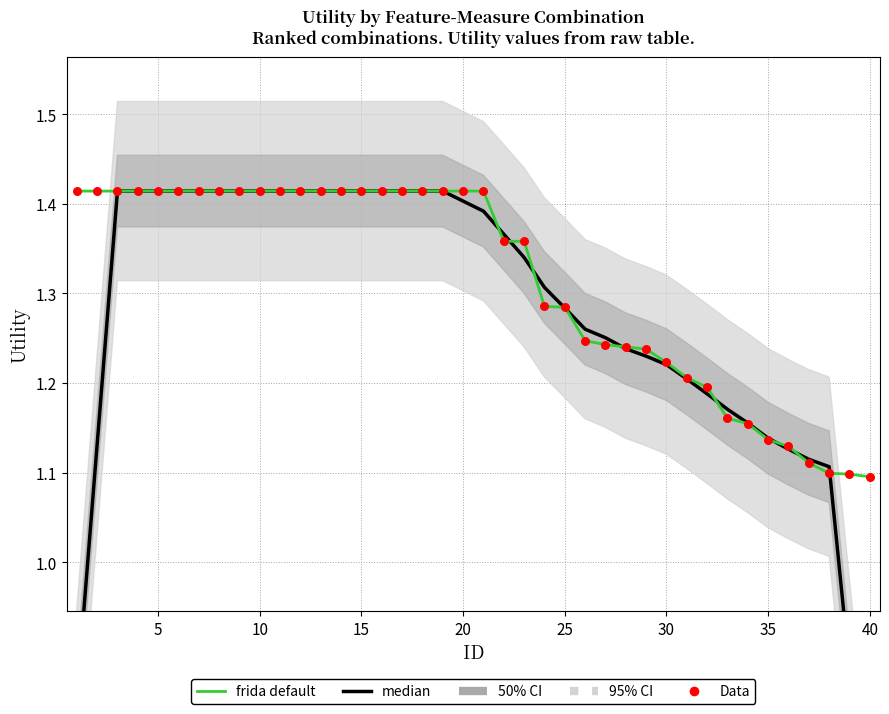

At how many categories does at least one series exceed 0?

40